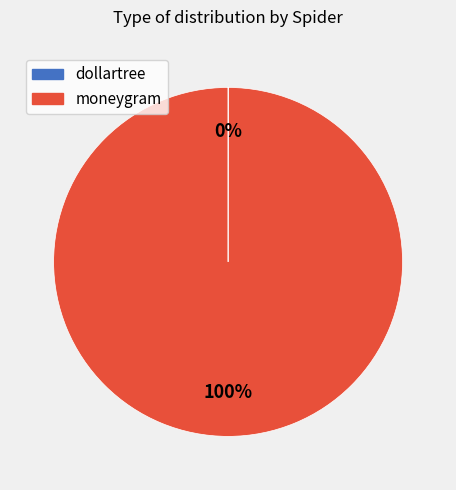

To the nearest percent, what is the difference between the largest and smallest slice percentages?

100%